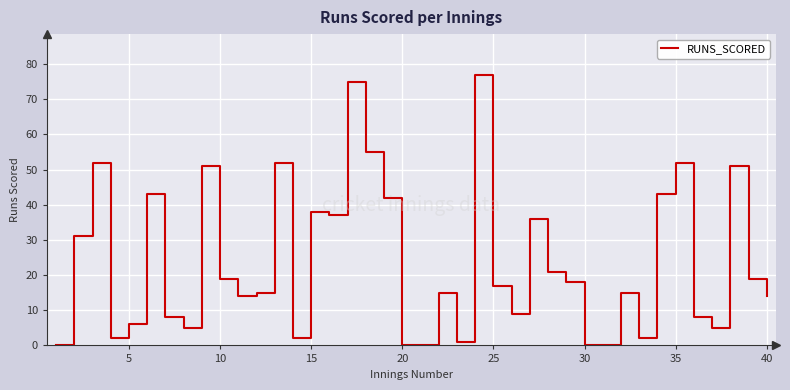

Reading left to right, extract all data points from this chart.

0	31	52	2	6	43	8	5	51	19	14	15	52	2	38	37	75	55	42	0	0	15	1	77	17	9	36	21	18	0	0	15	2	43	52	8	5	51	19	14